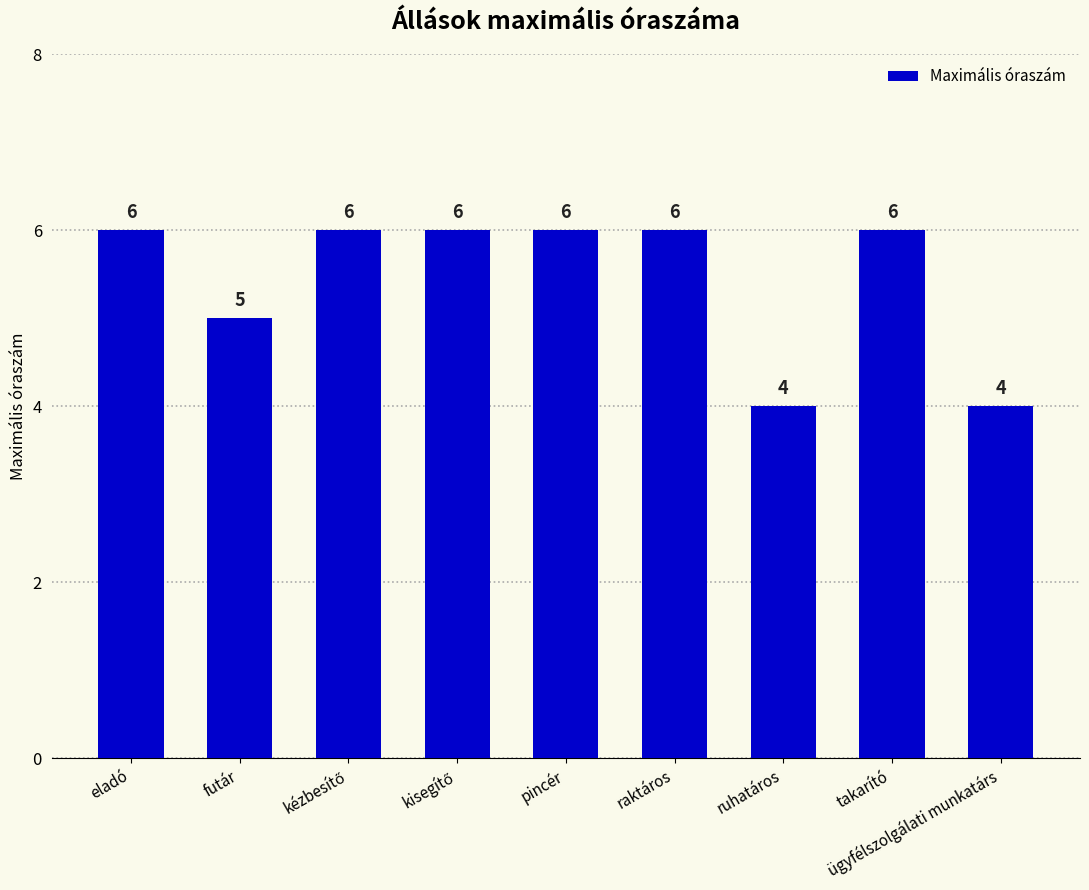

What is the label of the 4th bar from the right?

raktáros